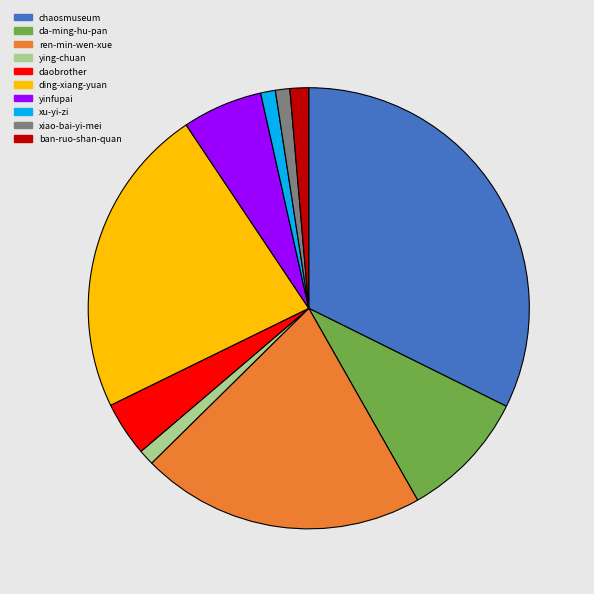

Does any single category account for the majority?

No